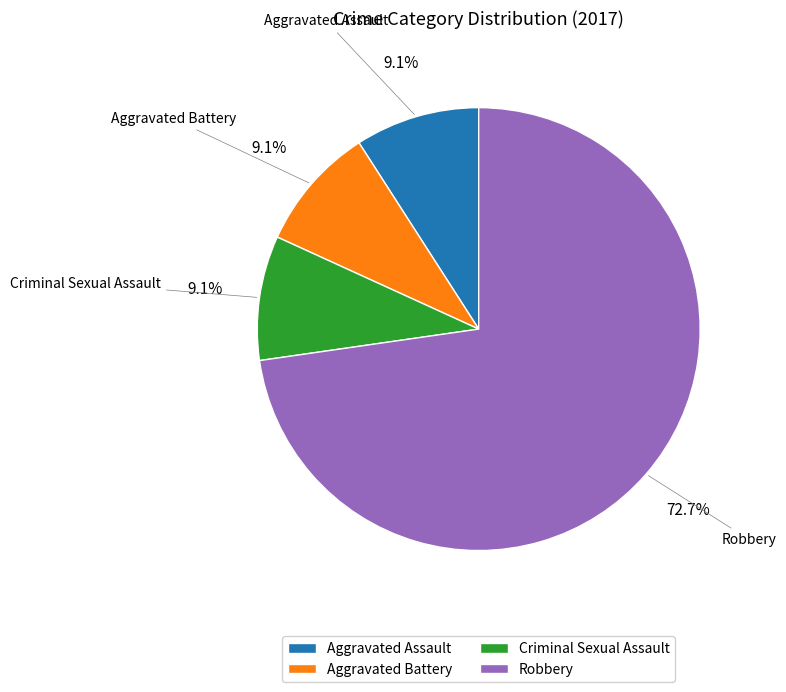

The Aggravated Battery slice represents 9% of the pie. True or false?

True